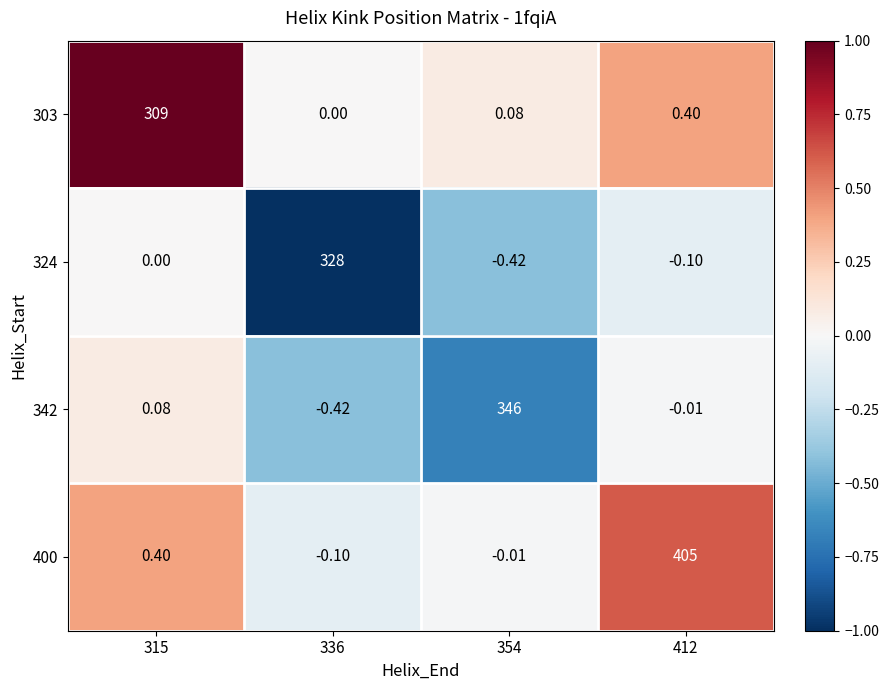

Between 315 and 336, which series saw the biggest shift?

324